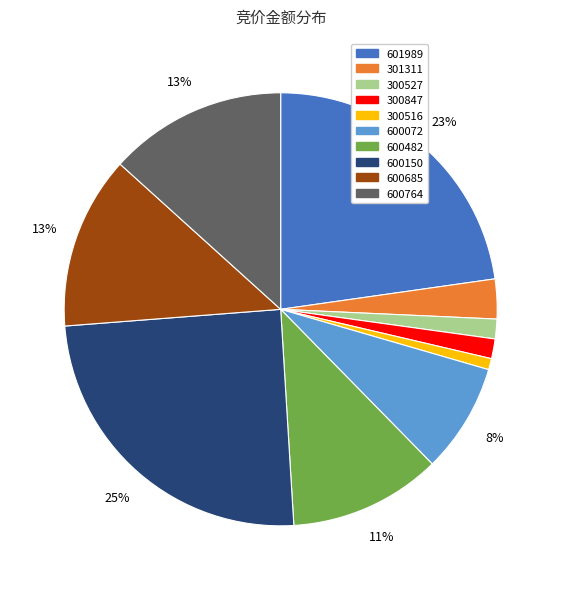

To the nearest percent, what is the average slice percentage?

10%